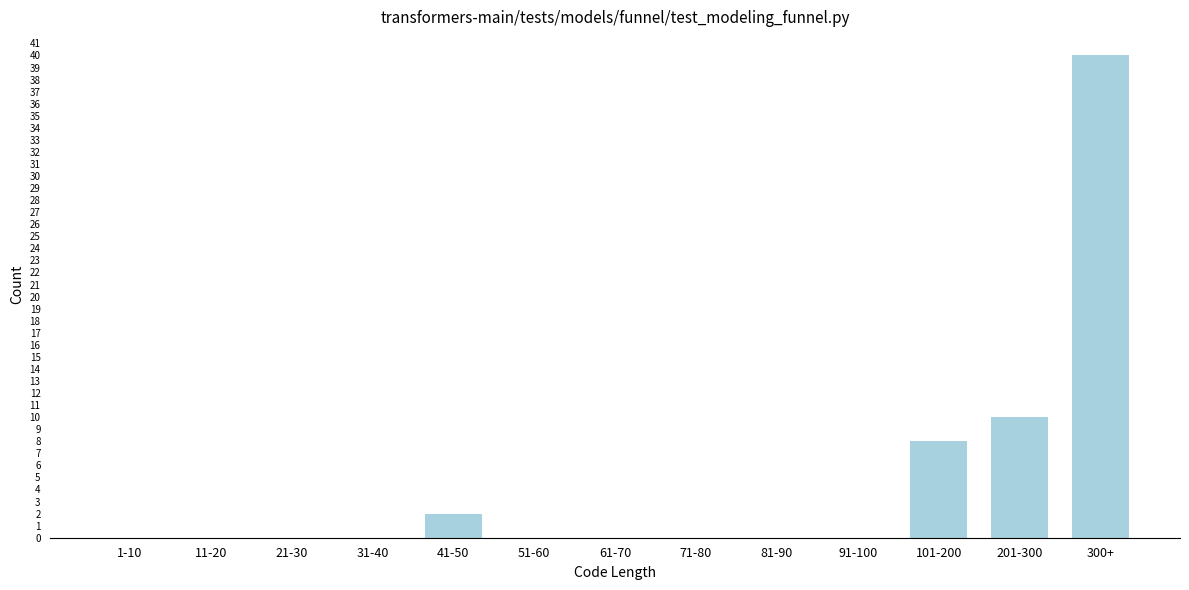

Reading left to right, transcribe all the data shown in this chart.

1-10=0	11-20=0	21-30=0	31-40=0	41-50=2	51-60=0	61-70=0	71-80=0	81-90=0	91-100=0	101-200=8	201-300=10	300+=40